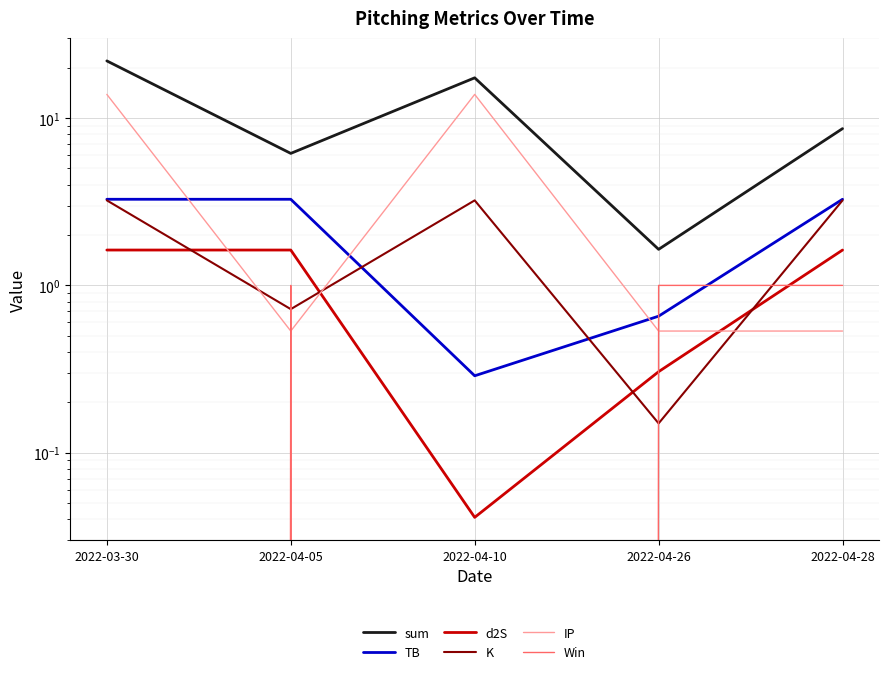

Rank the categories by K value from highest to lowest.

2022-03-30, 2022-04-10, 2022-04-28, 2022-04-05, 2022-04-26